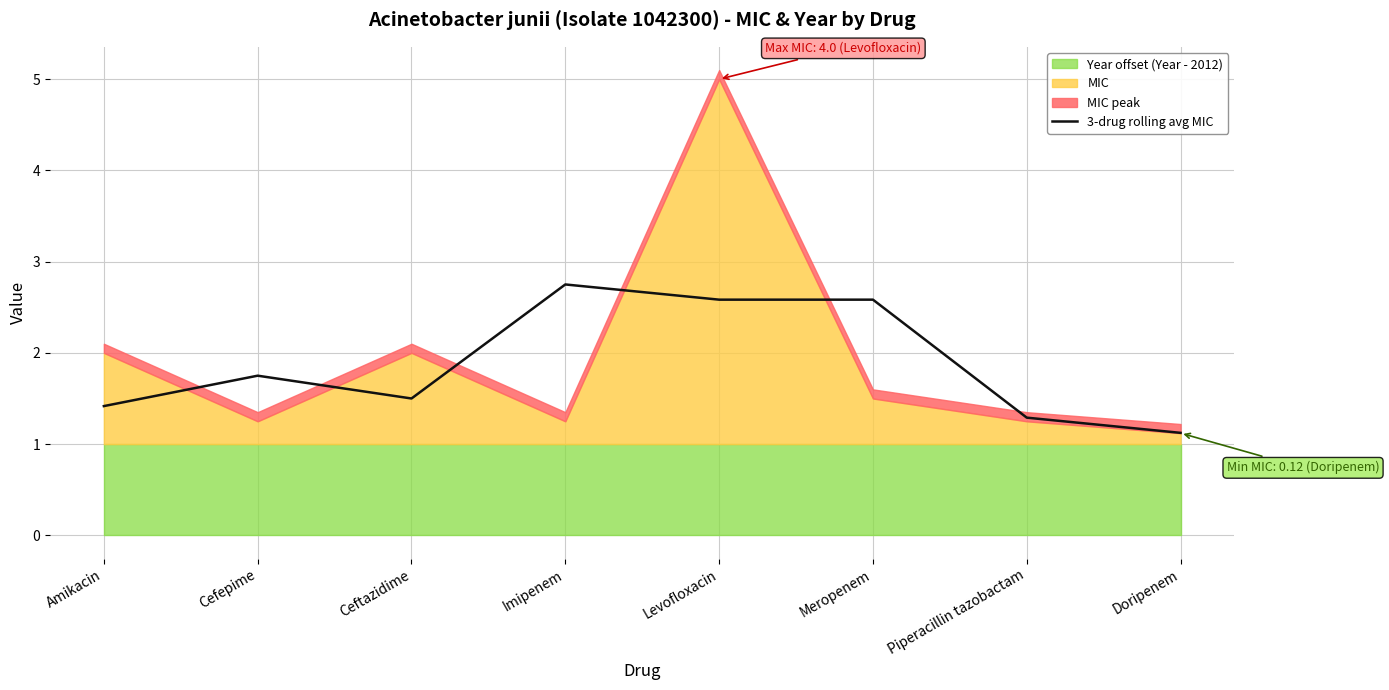

Which has a higher value, Imipenem or Meropenem?

Imipenem